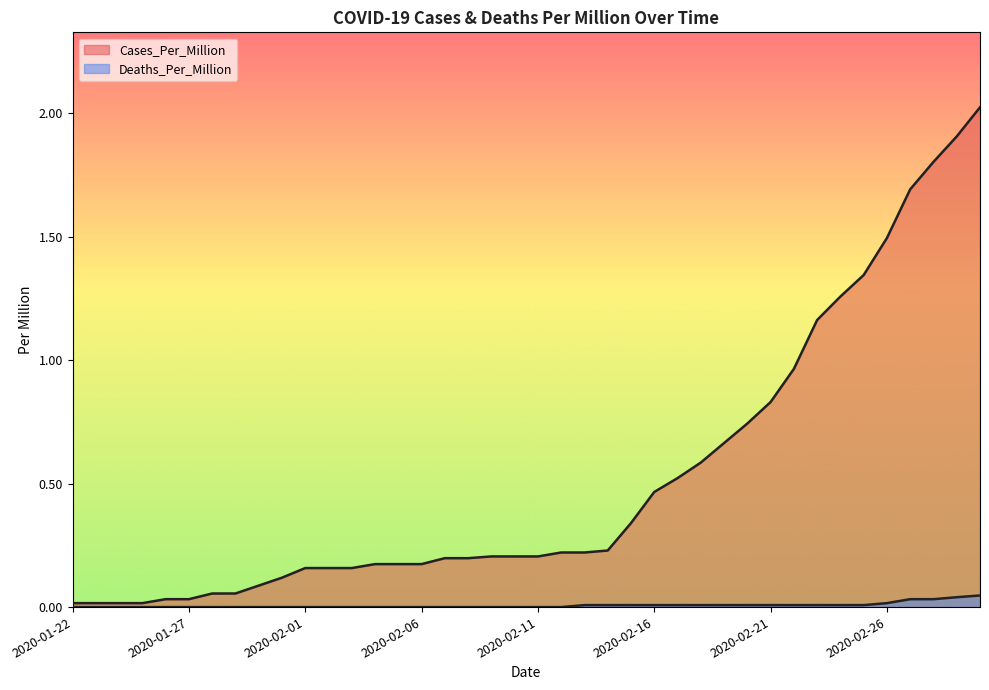

Which series has the largest range (max minus min)?

Cases_Per_Million